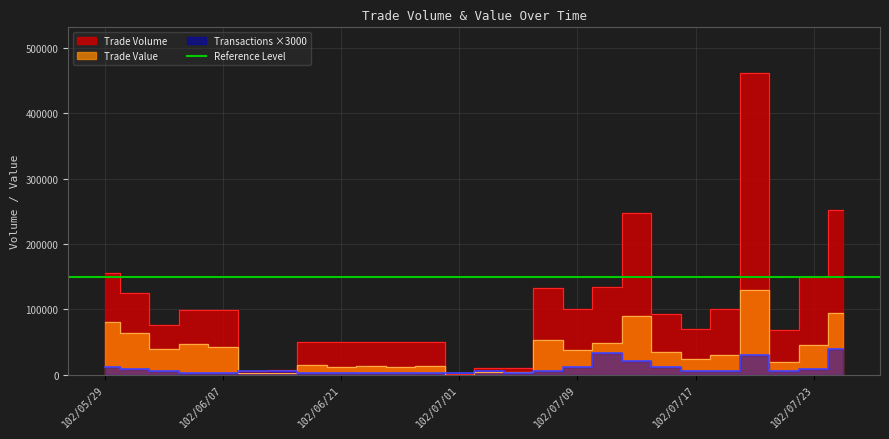

List the series in order of their peak value, lowest first.

Transactions, Trade Value, Trade Volume